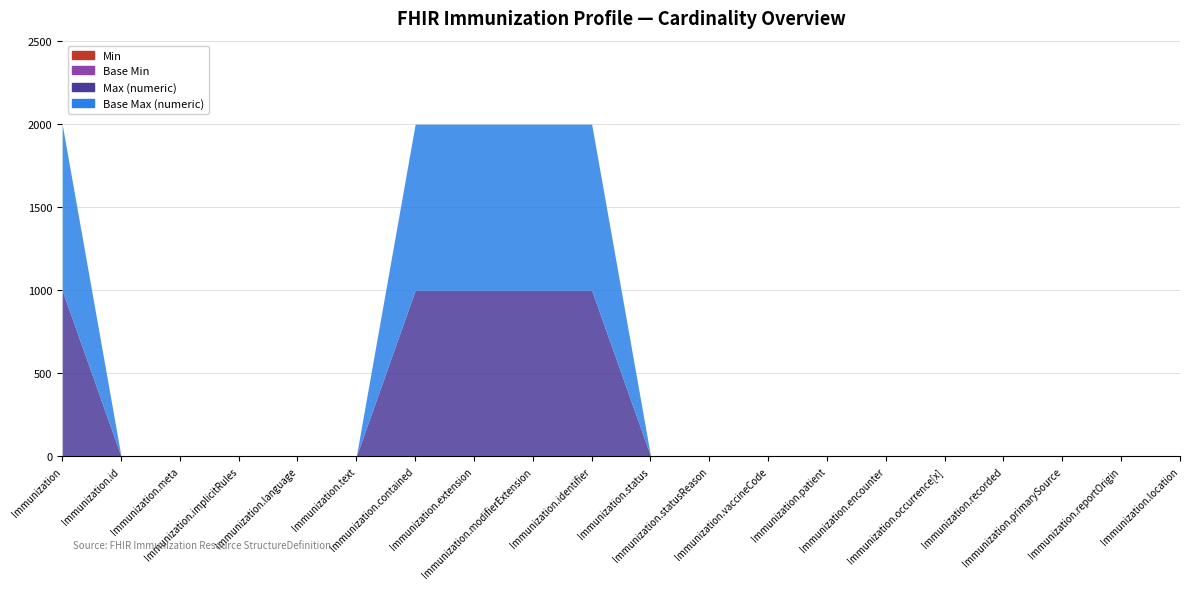

How many data points in Max (numeric) are above 1?

5